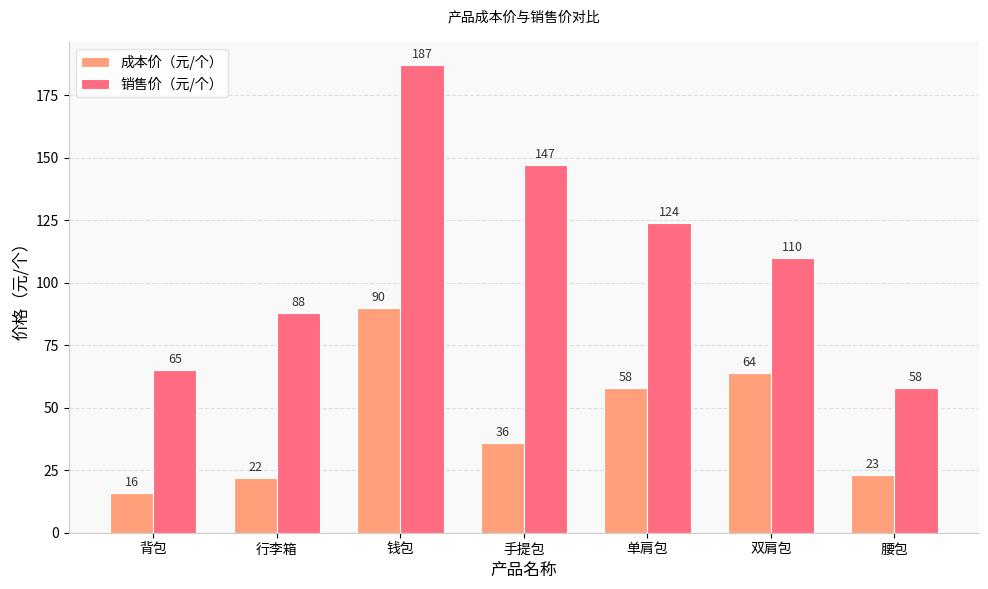

Are the bars horizontal?

No